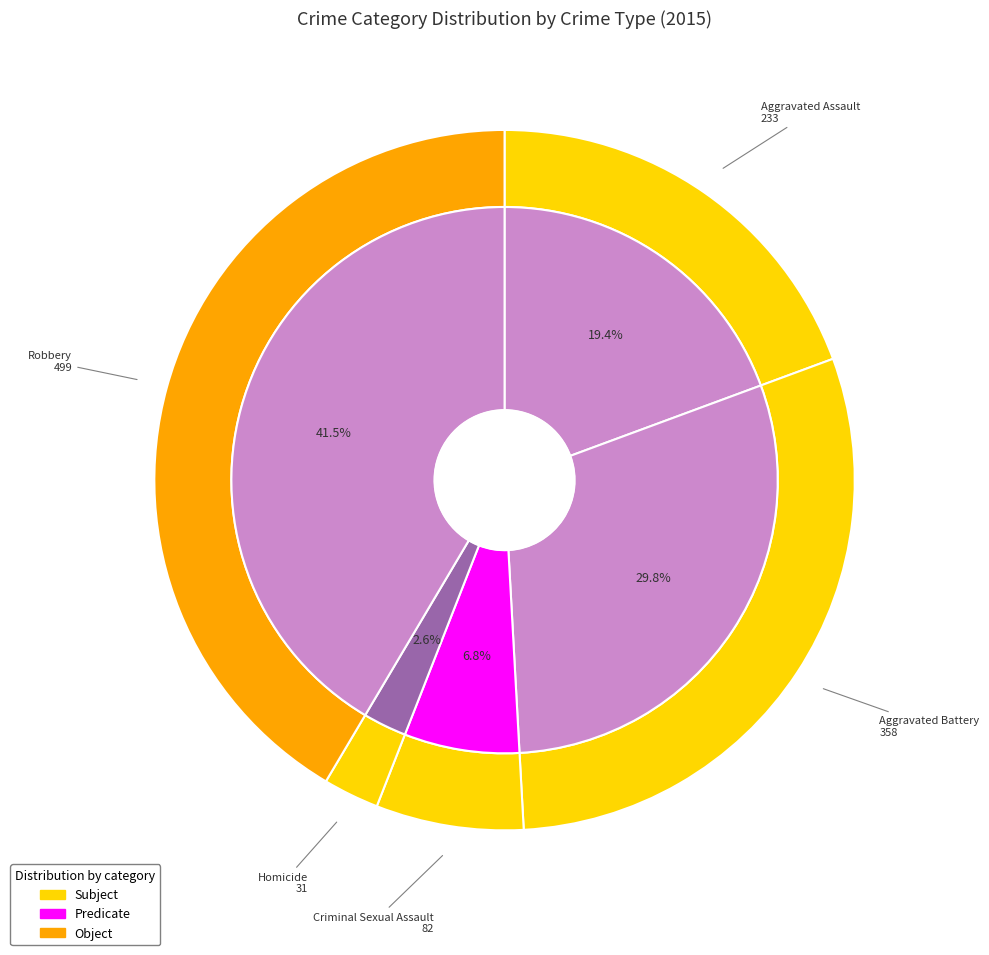

What percentage is the Robbery slice, to the nearest percent?

41%